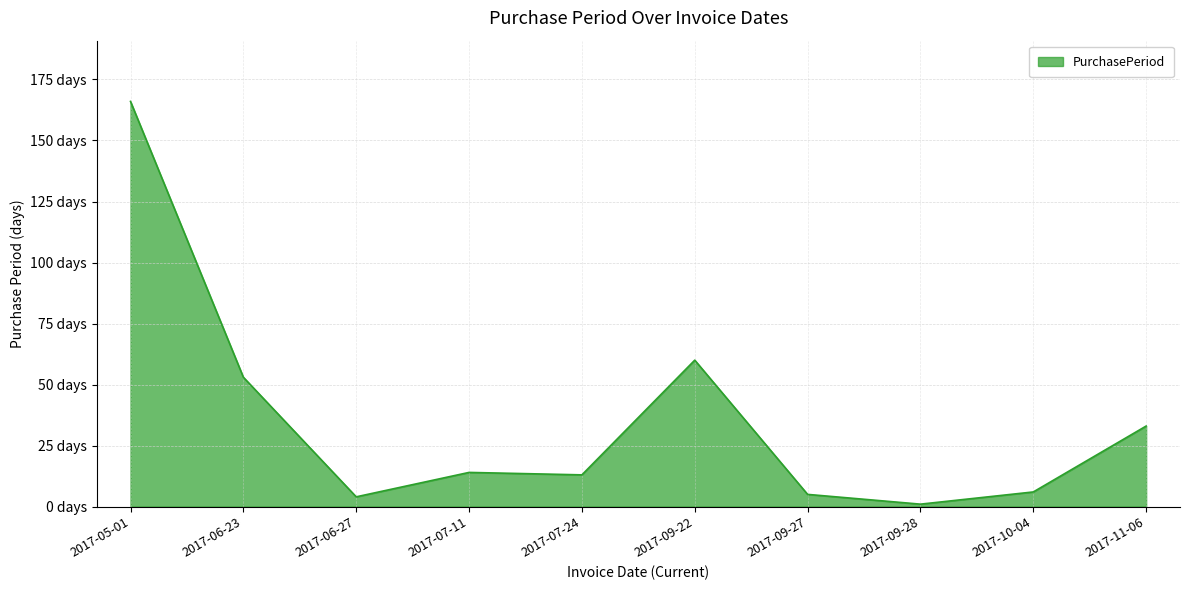

Which has a higher value, 2017-09-22 or 2017-10-04?

2017-09-22